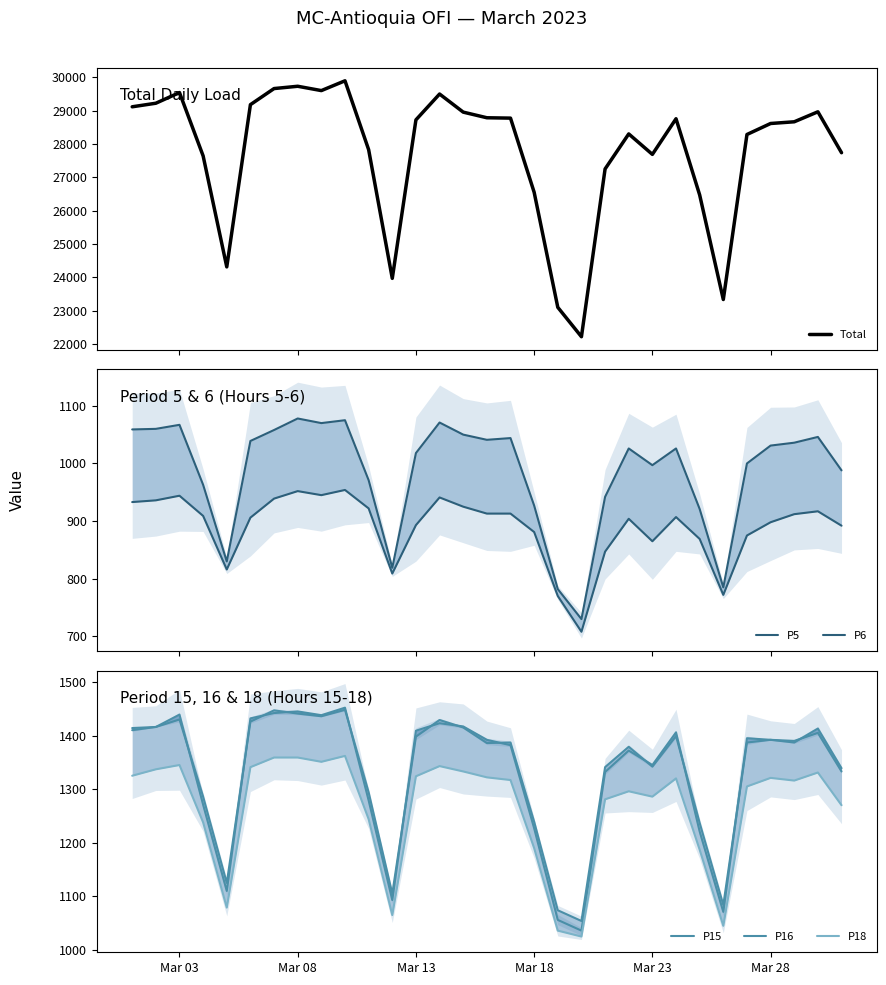

Which series has the largest range (max minus min)?

Total